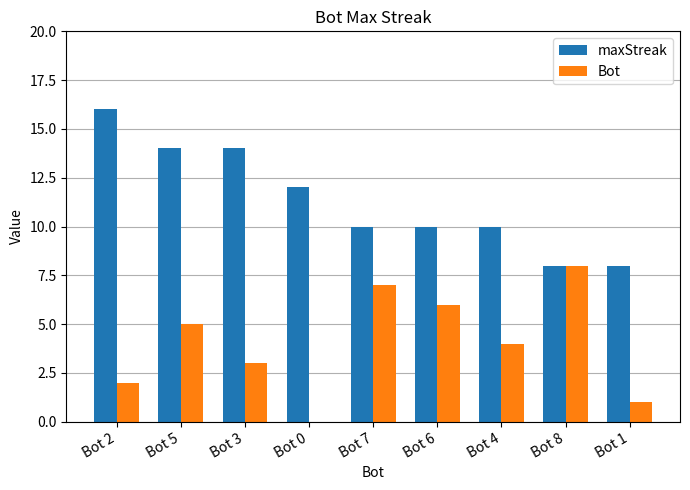

How many Bot values are between 2 and 6?

5